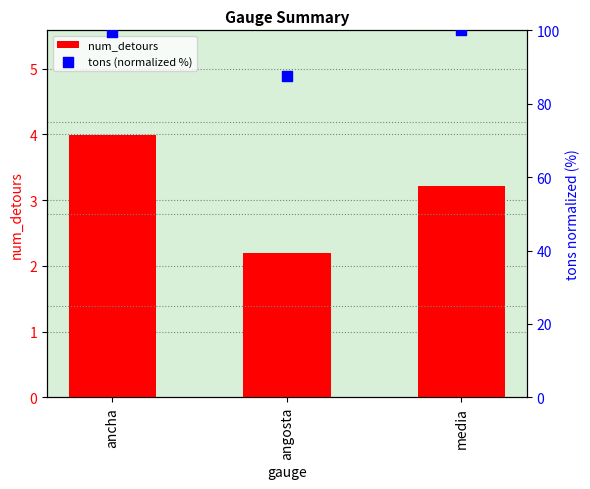

Which series contains the lowest Y value?

num_detours